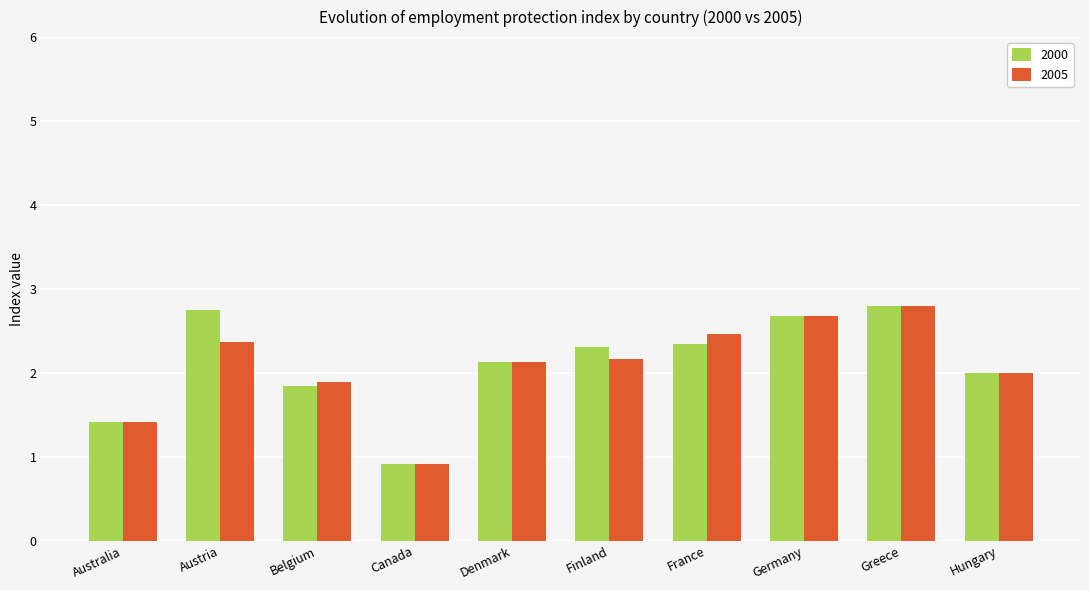

Reading left to right, what are all the values shown in this chart?

2000: Australia=1.4	Austria=2.8	Belgium=1.8	Canada=0.9	Denmark=2.1	Finland=2.3	France=2.3	Germany=2.7	Greece=2.8	Hungary=2.0
2005: Australia=1.4	Austria=2.4	Belgium=1.9	Canada=0.9	Denmark=2.1	Finland=2.2	France=2.5	Germany=2.7	Greece=2.8	Hungary=2.0